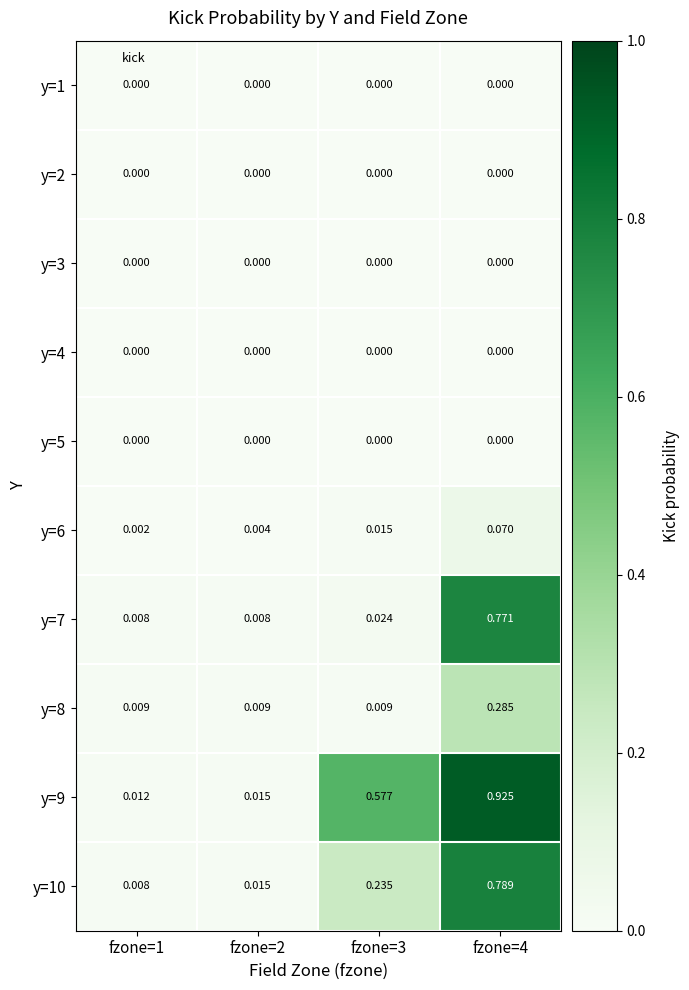

At which category is the sum across all series the highest?

fzone=4